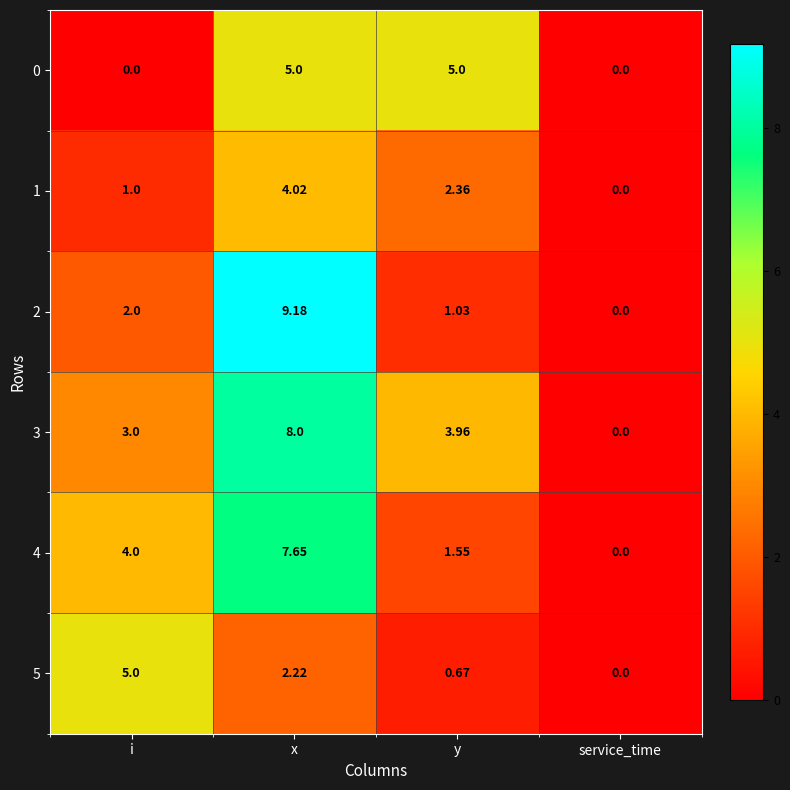

Which category has the highest value across all series?

x